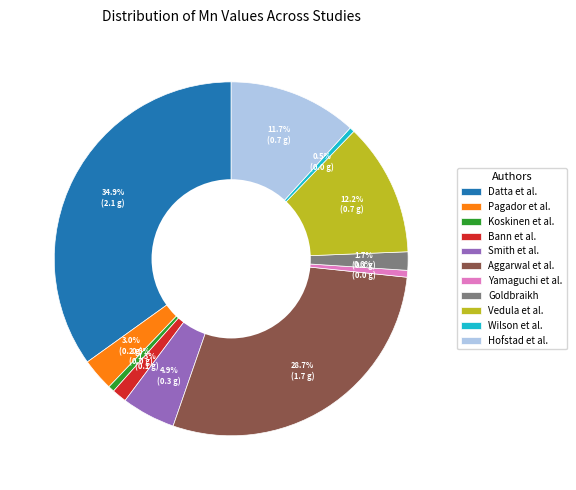

What percentage is the Yamaguchi et al. slice, to the nearest percent?

1%